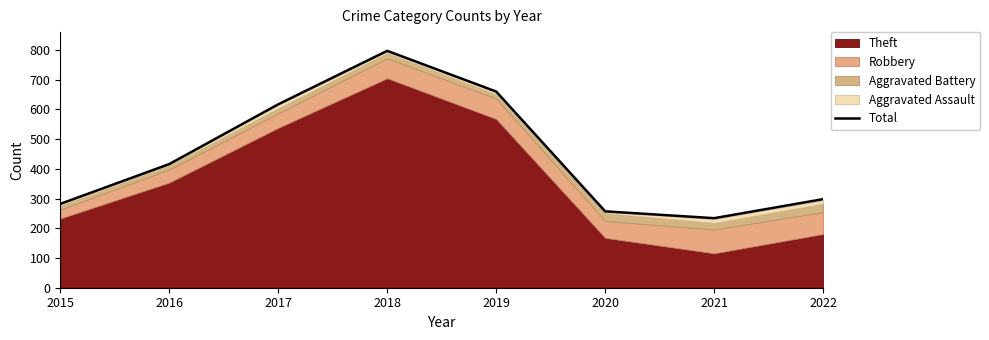

What is the change in value from 2015 to 2016?

+134